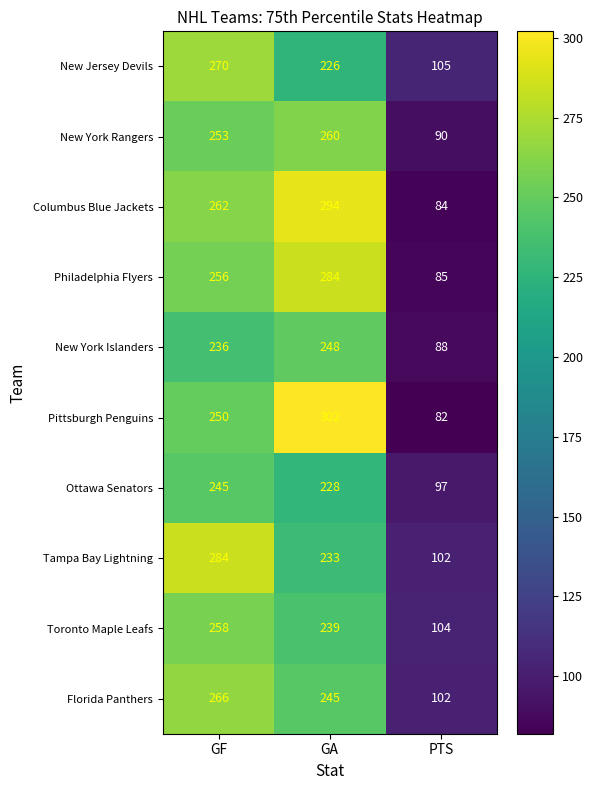

Reading right to left, transcribe all the data shown in this chart.

New Jersey Devils: 105	226	270
New York Rangers: 90	260	253
Columbus Blue Jackets: 84	294	262
Philadelphia Flyers: 85	284	256
New York Islanders: 88	248	236
Pittsburgh Penguins: 82	302	250
Ottawa Senators: 97	228	245
Tampa Bay Lightning: 102	233	284
Toronto Maple Leafs: 104	239	258
Florida Panthers: 102	245	266